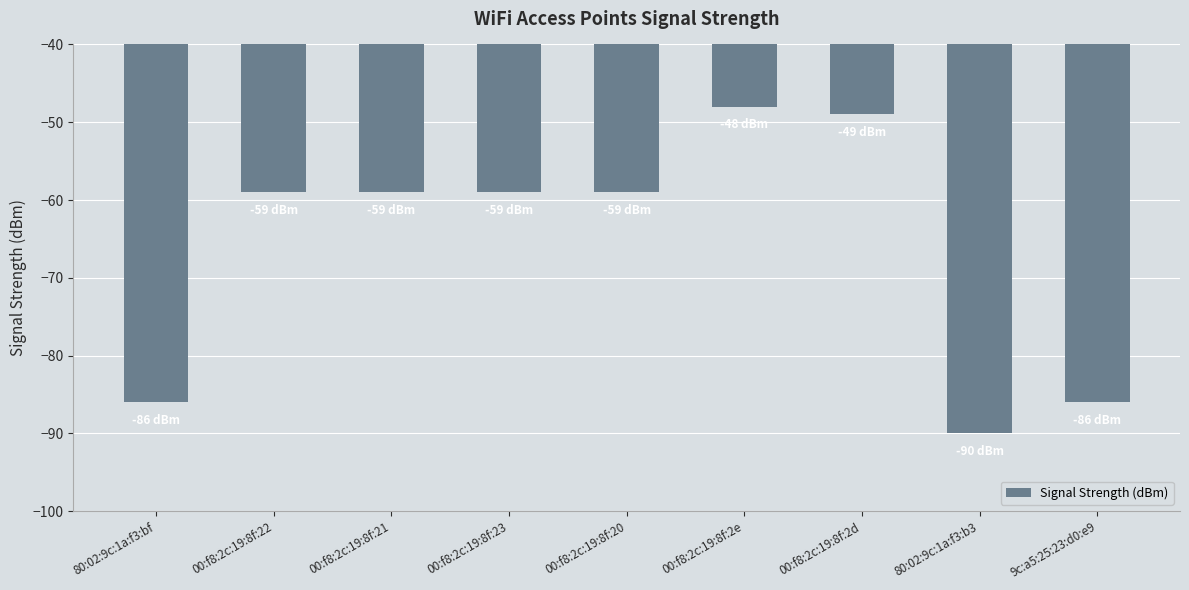

What is the value of the 6th bar from the left?

-48